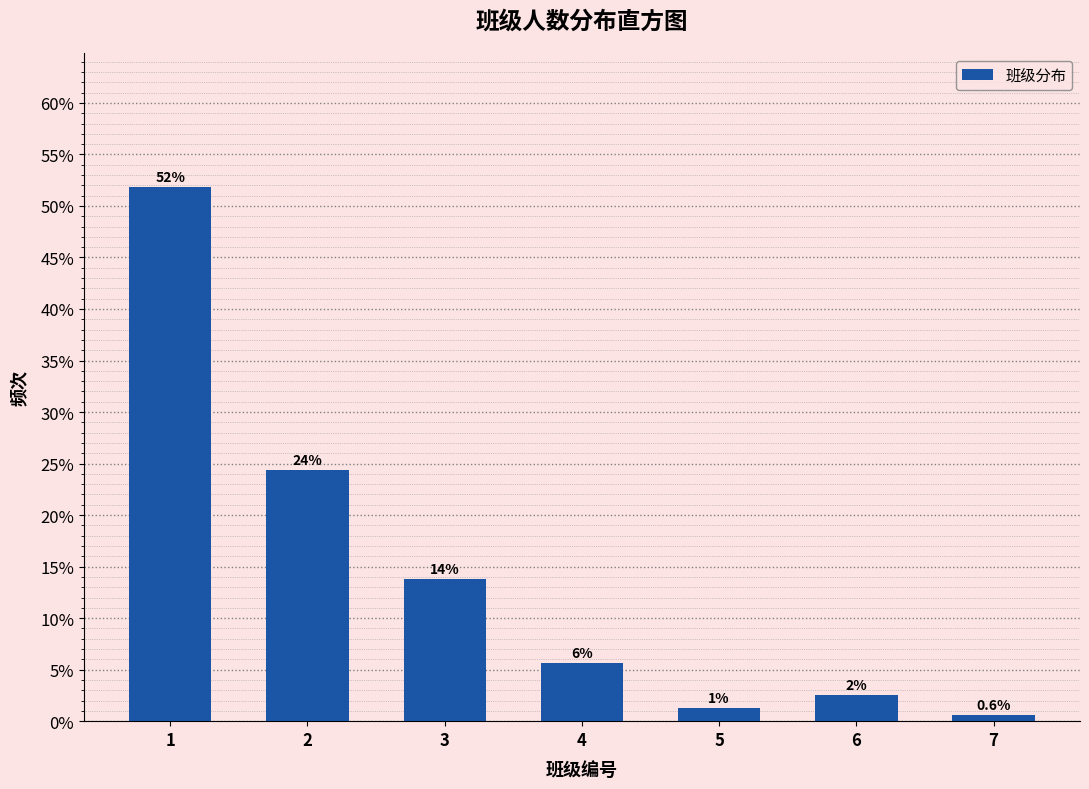

How many bars are there in total?

7